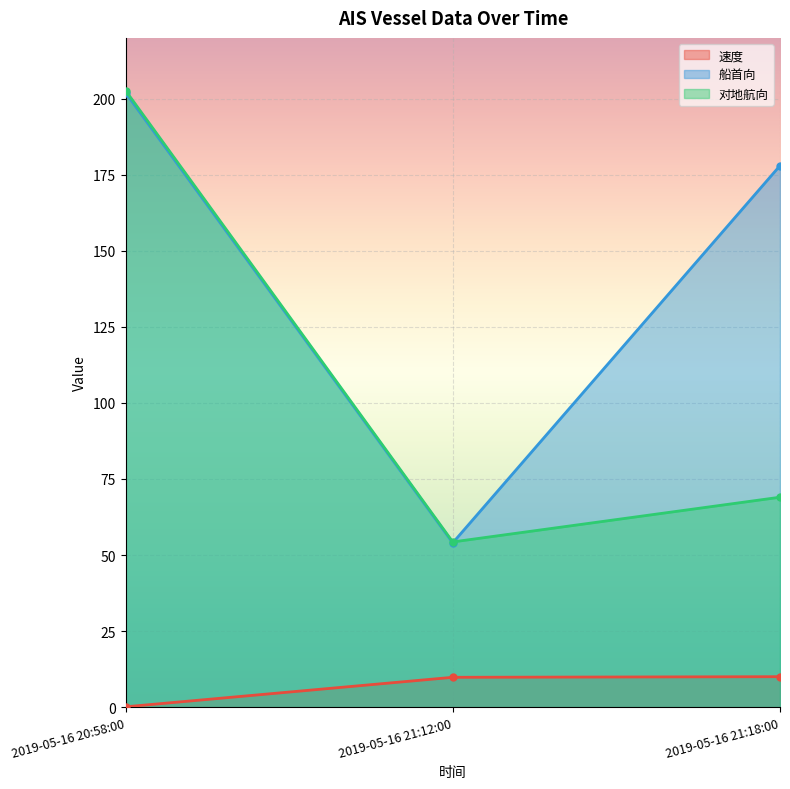

True or false: 船首向 has a value of 41.4 at 2019-05-16 21:18:00.

False